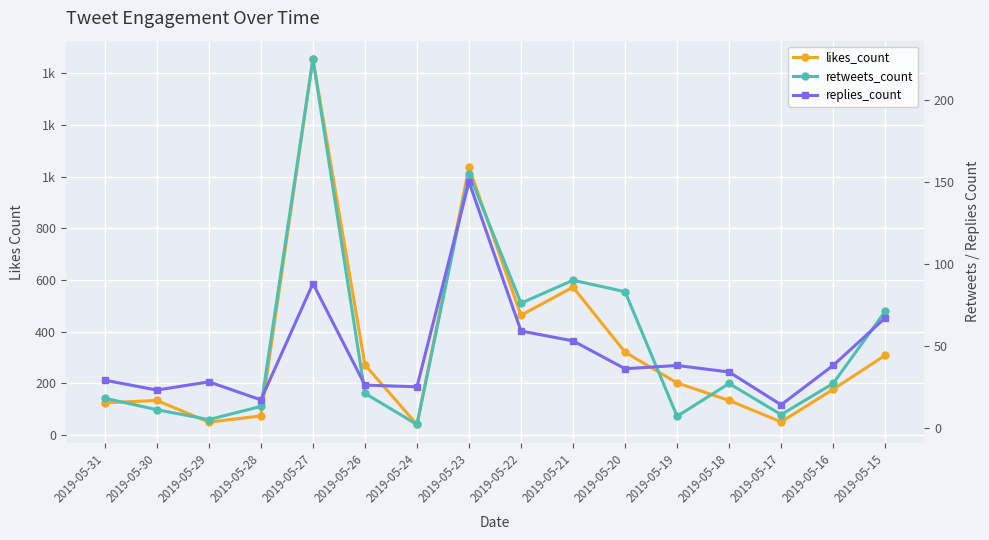

In likes_count, how many points are lower than both neighbors (excluding endpoints)?

4